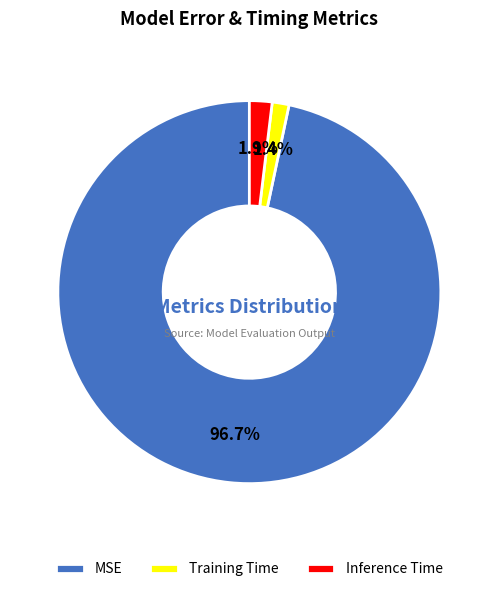

Is the sum of Inference Time and Training Time greater than half?

No